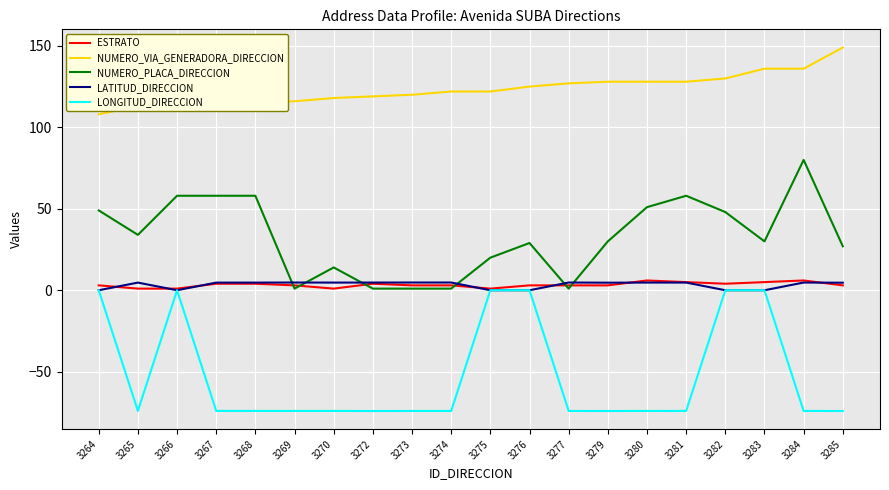

What is the difference between the highest and lowest values at 3270?

192.1